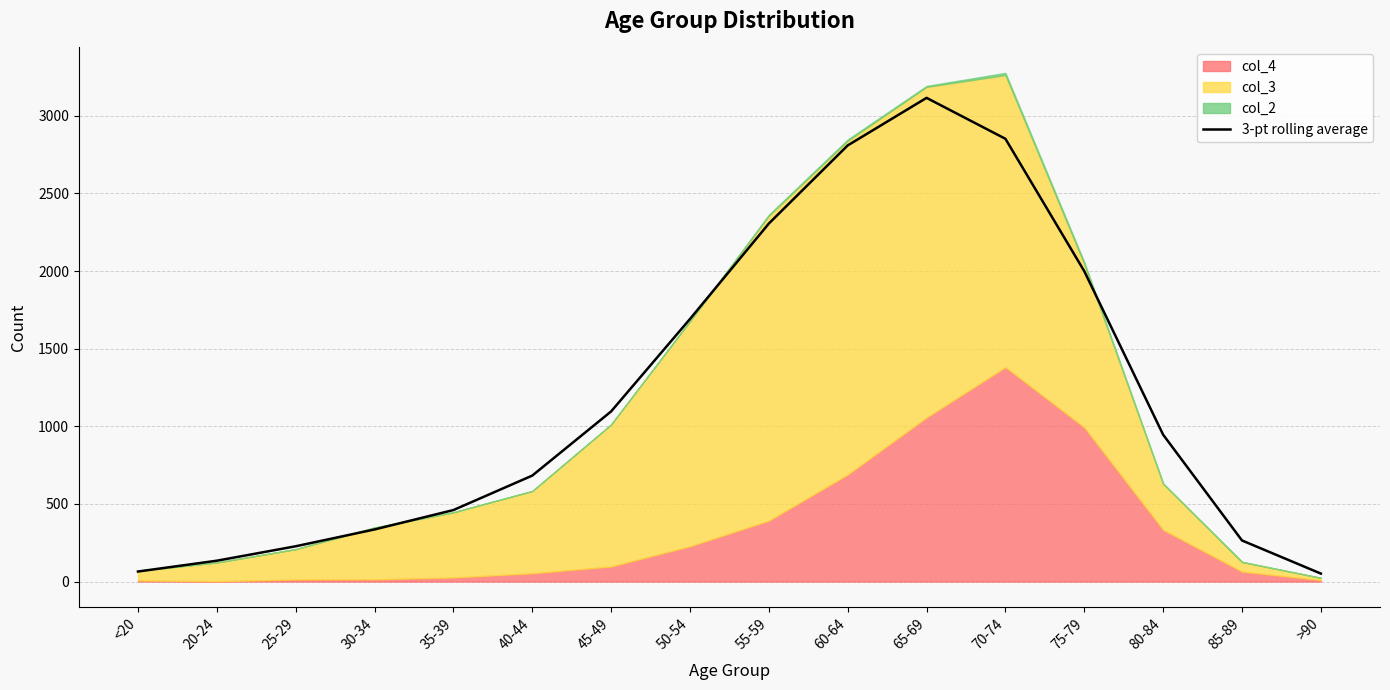

What is the average value?

1189.9